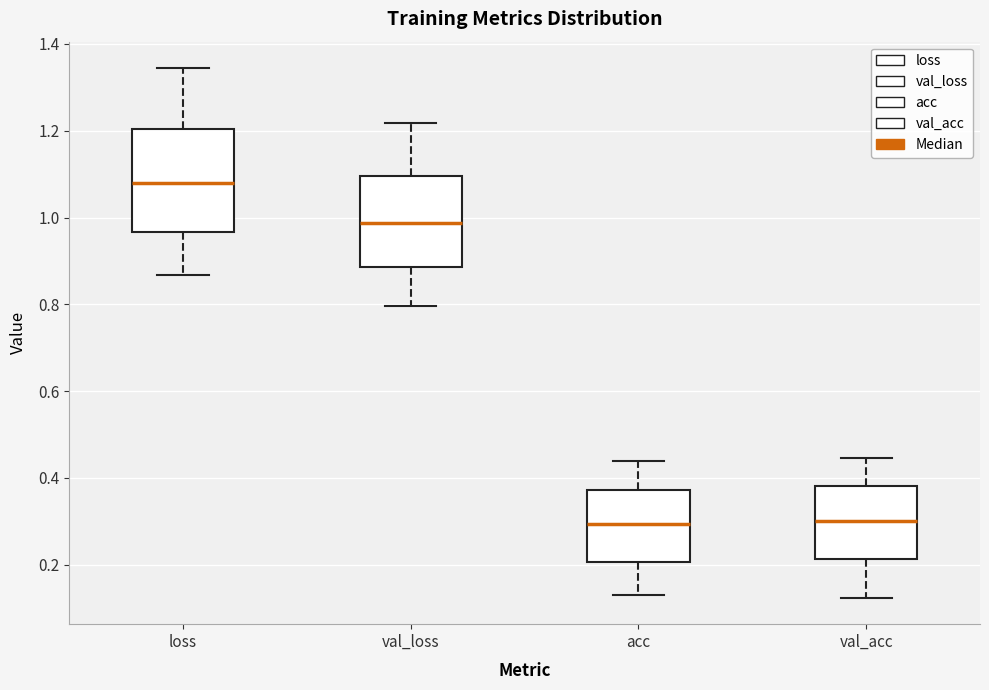

Reading left to right, transcribe this box plot: for each box, give where its median line is, the range the box spans, and where its two whiskers end, as read against the y-axis. The values are not printed on the chart, so give them approximately, as read against the axis.

loss: median 1.08, box 0.96 to 1.20, whiskers 0.86 to 1.34
val_loss: median 0.98, box 0.88 to 1.10, whiskers 0.80 to 1.22
acc: median 0.30, box 0.20 to 0.38, whiskers 0.12 to 0.44
val_acc: median 0.30, box 0.22 to 0.38, whiskers 0.12 to 0.44